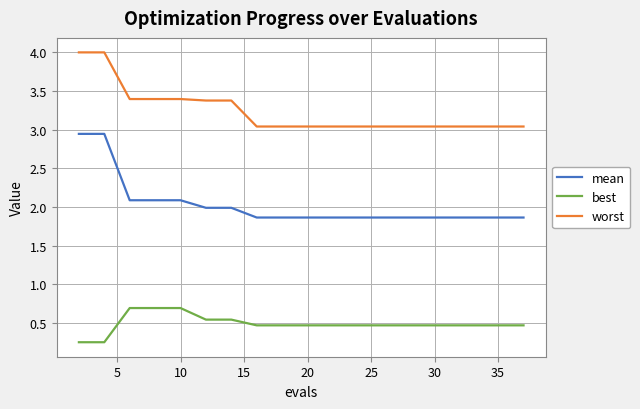

Which series has the widest spread of values?

mean